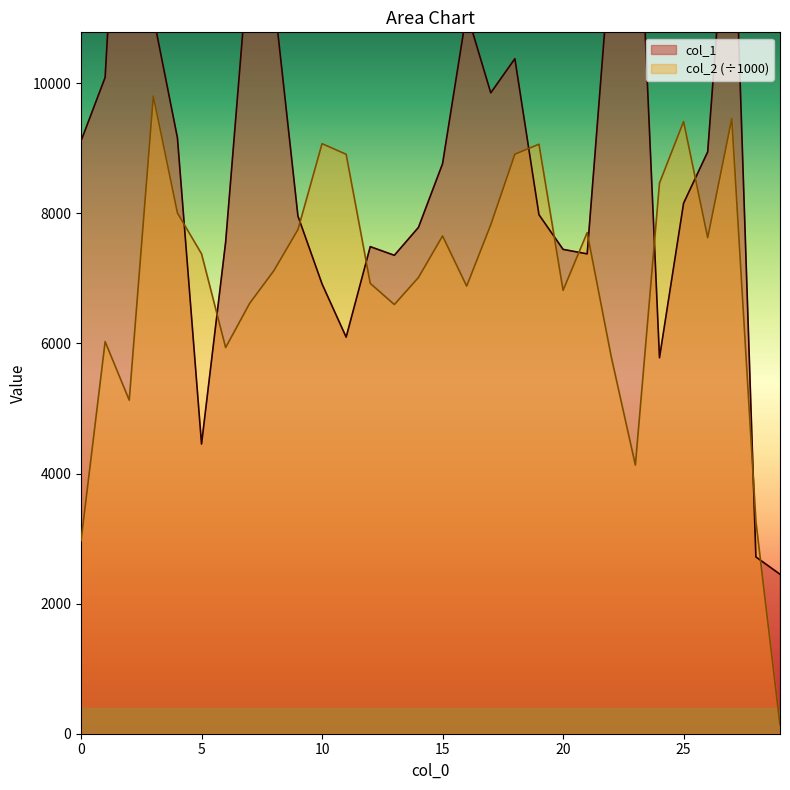

The col_1 series shows 2718.0 at 28. True or false?

True